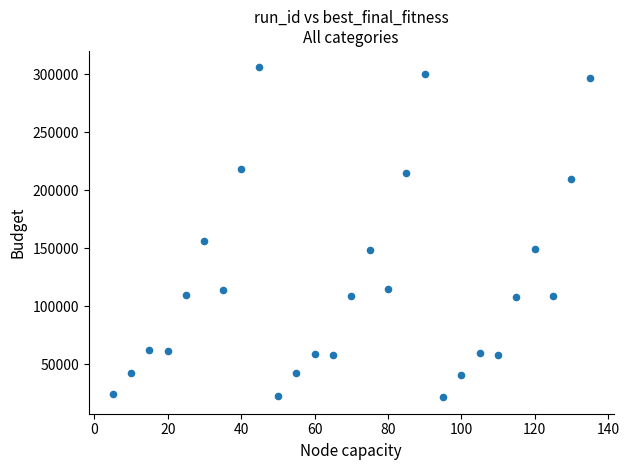

What is the range of X values (max minus min)?

130